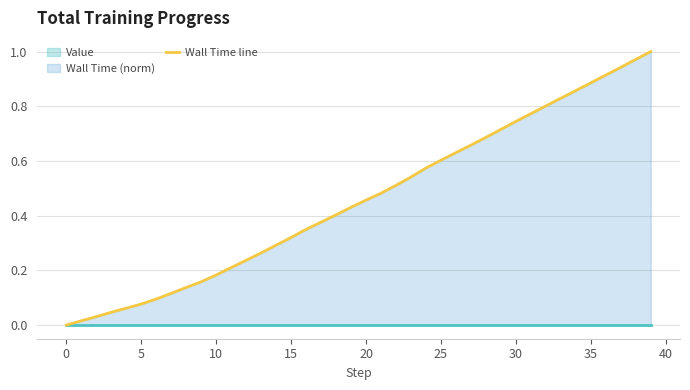

Is it true that the value at 17 is 0.1?

False